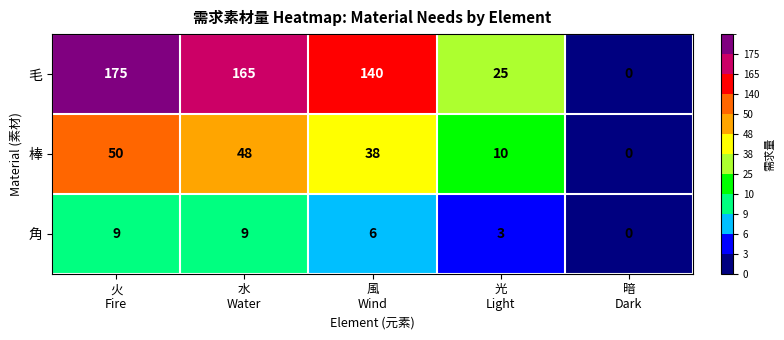

What is the greatest value displayed?

175